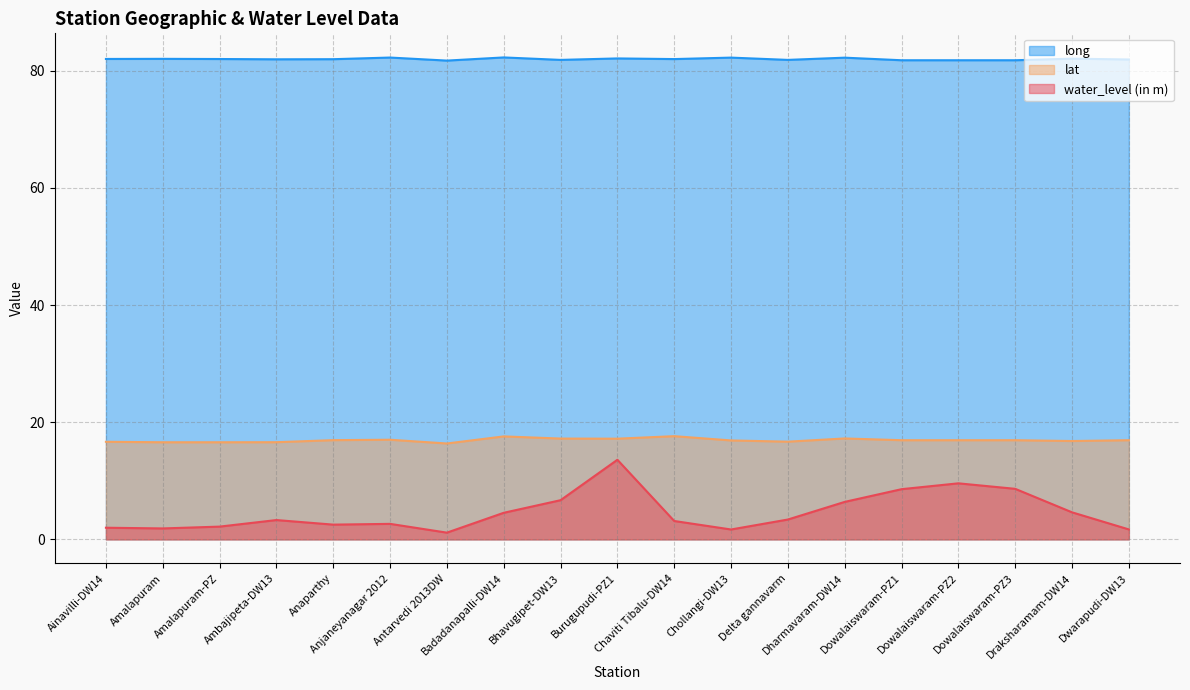

Which series has the largest total across all categories?

long